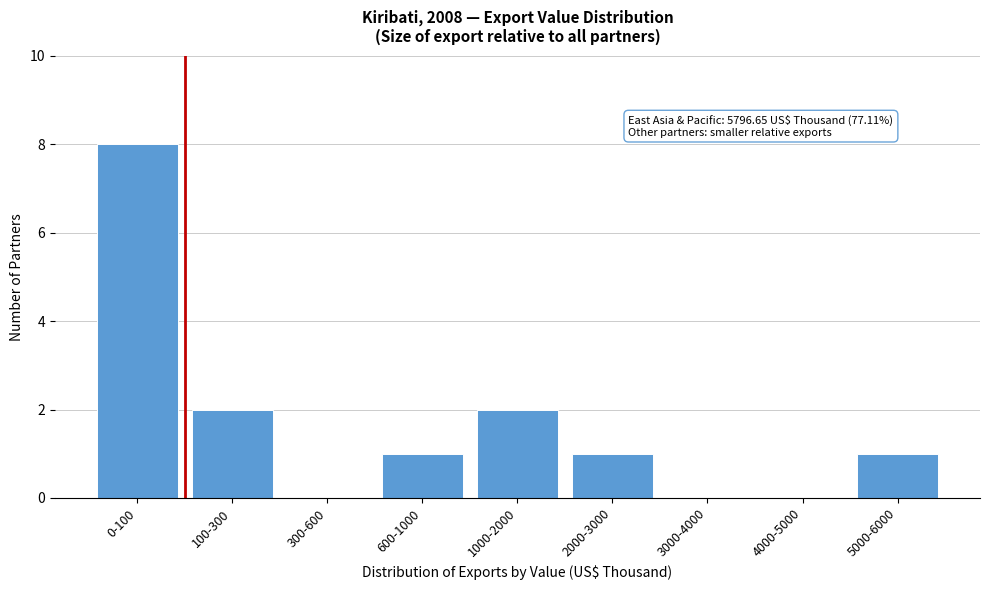

Reading left to right, what are all the values shown in this chart?

0-100=8	100-300=2	300-600=0	600-1000=1	1000-2000=2	2000-3000=1	3000-4000=0	4000-5000=0	5000-6000=1